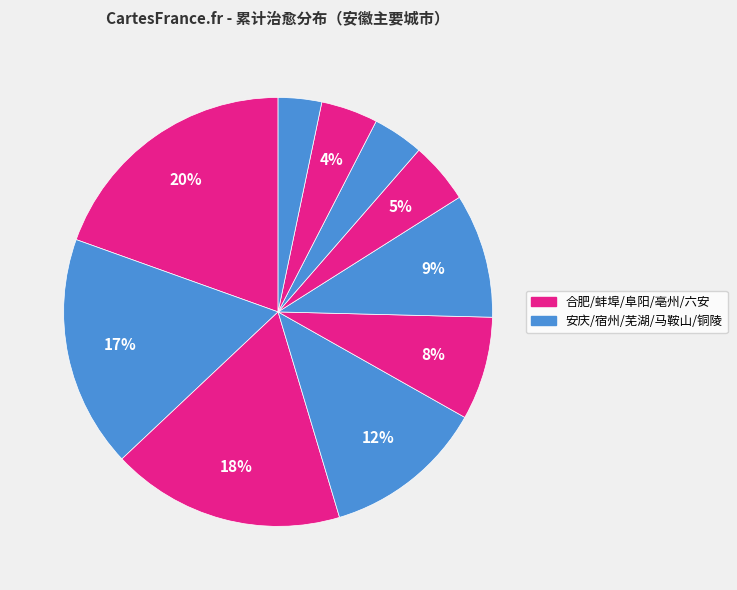

Is there any slice that represents more than half of the pie?

No